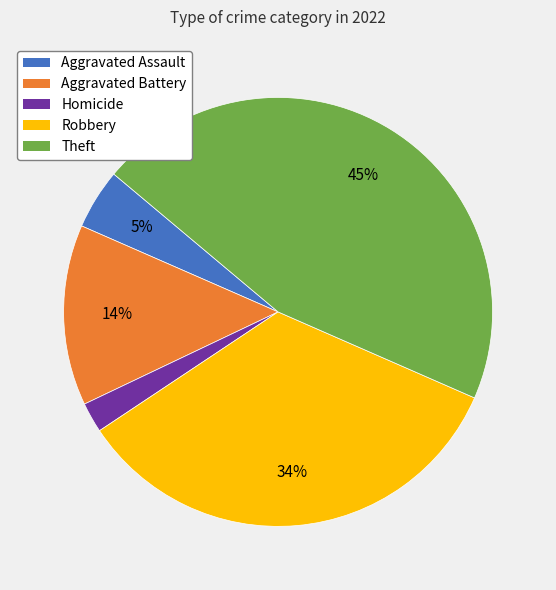

To the nearest percent, what is the average slice percentage?

20%